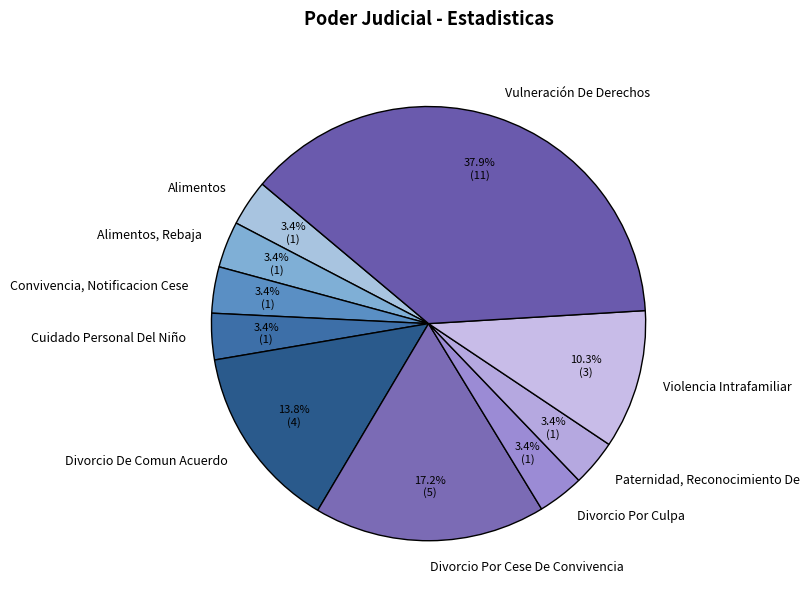

What is the ratio of the value at Paternidad, Reconocimiento De to the value at Cuidado Personal Del Niño?

1.0